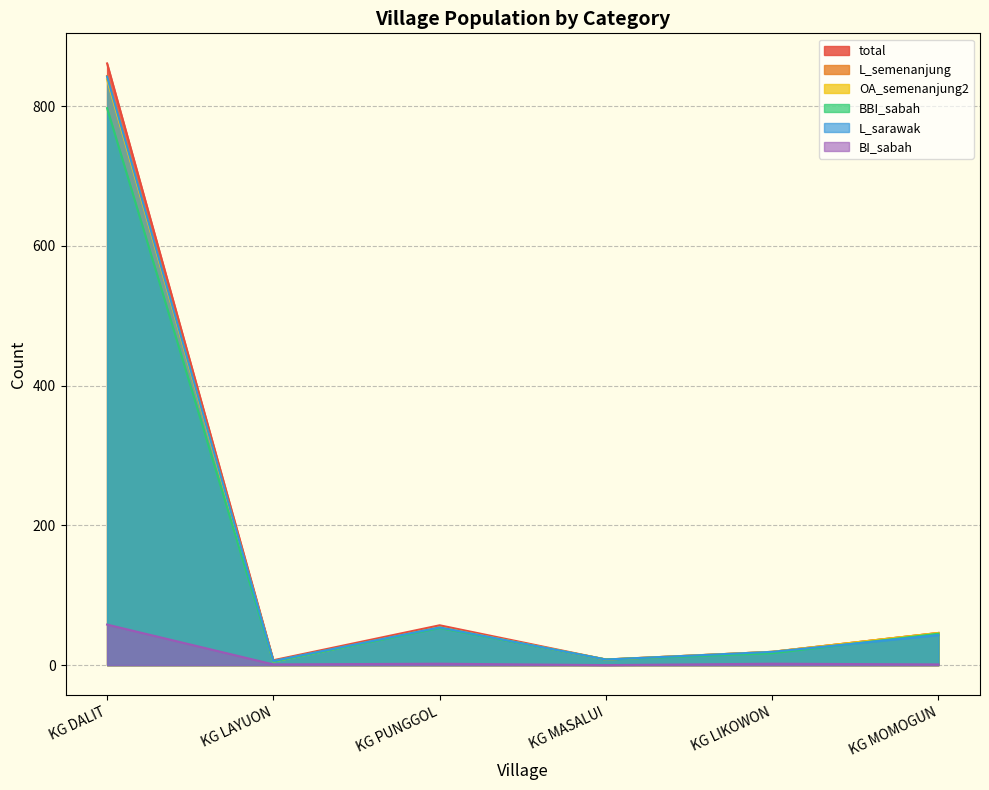

True or false: L_semenanjung and BI_sabah intersect in this chart.

False